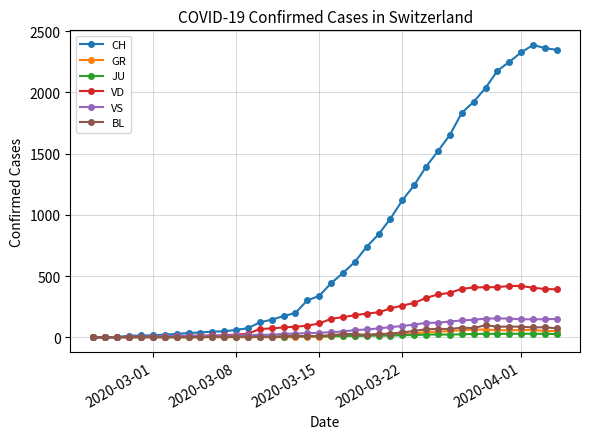

Which series has the largest total across all categories?

CH